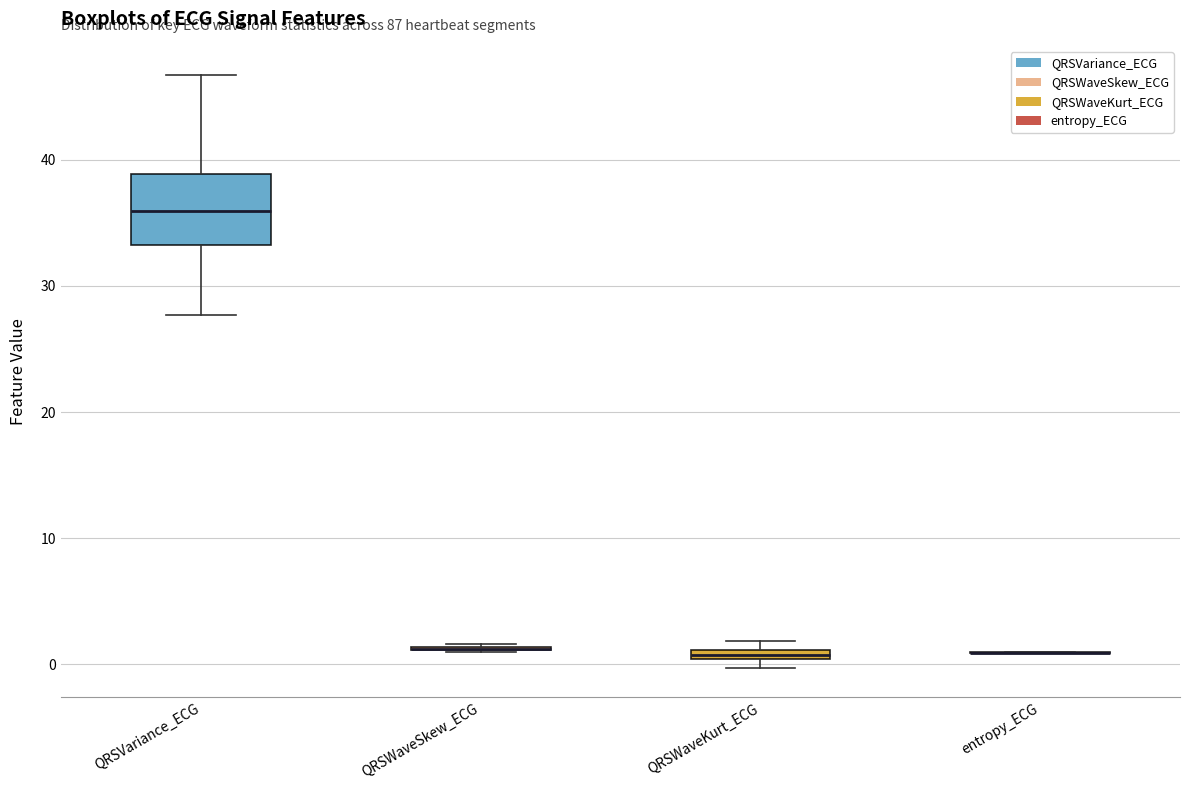

Comparing the boxes themselves (not the whiskers), which one is the tallest?

QRSVariance_ECG